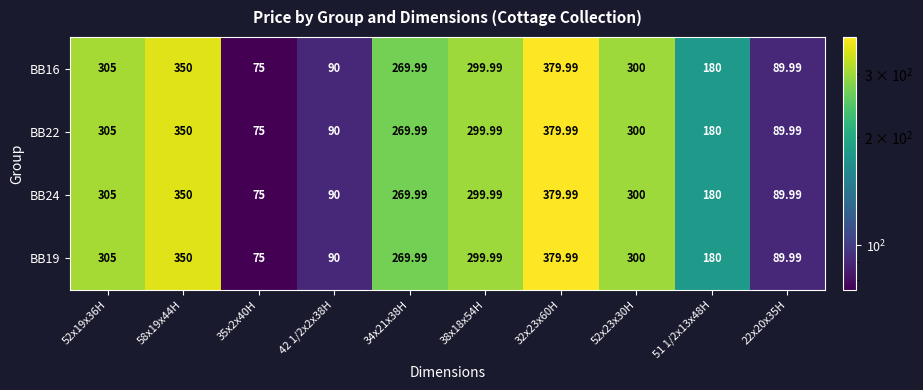

What is the greatest value displayed?

380.0